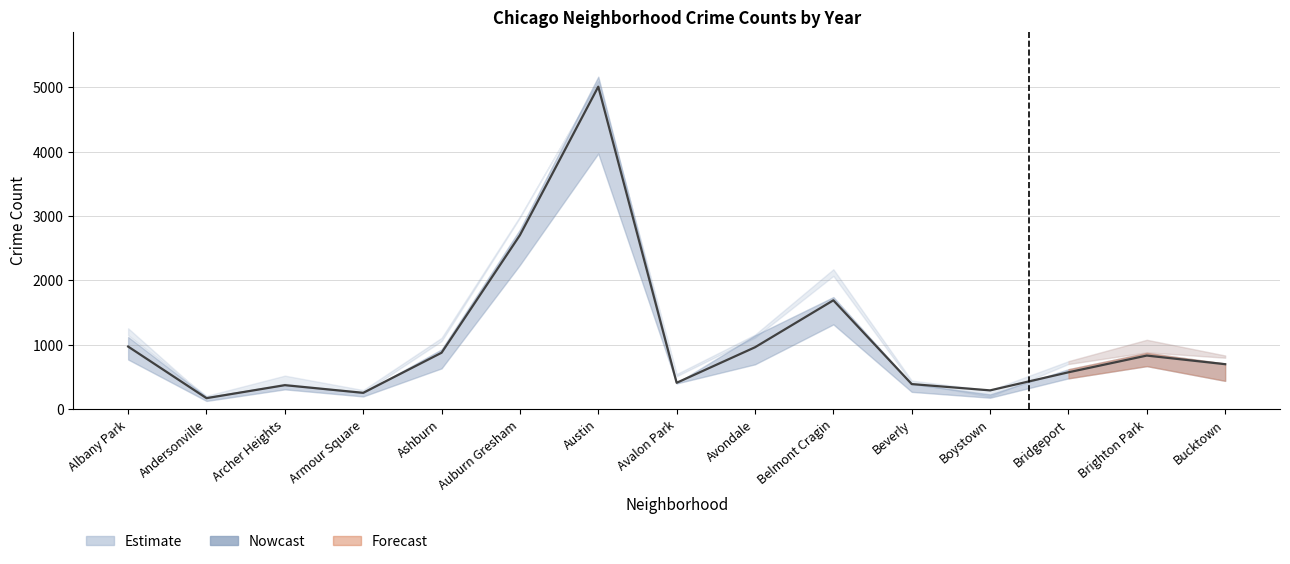

Reading right to left, extract all data points from this chart.

2015: Bucktown=720	Brighton Park=1014	Bridgeport=713	Boystown=194	Beverly=452	Belmont Cragin=1812	Avondale=1070	Avalon Park=482	Austin=4770	Auburn Gresham=2987	Ashburn=913	Armour Square=240	Archer Heights=419	Andersonville=131	Albany Park=1076
2017: Bucktown=795	Brighton Park=879	Bridgeport=697	Boystown=188	Beverly=403	Belmont Cragin=2066	Avondale=1107	Avalon Park=508	Austin=5096	Auburn Gresham=2973	Ashburn=1053	Armour Square=250	Archer Heights=391	Andersonville=171	Albany Park=1252
2018: Bucktown=704	Brighton Park=870	Bridgeport=616	Boystown=224	Beverly=386	Belmont Cragin=1737	Avondale=1142	Avalon Park=401	Austin=5163	Auburn Gresham=2787	Ashburn=924	Armour Square=248	Archer Heights=374	Andersonville=184	Albany Park=1117
2019: Bucktown=694	Brighton Park=828	Bridgeport=568	Boystown=287	Beverly=385	Belmont Cragin=1687	Avondale=957	Avalon Park=405	Austin=5008	Auburn Gresham=2700	Ashburn=872	Armour Square=249	Archer Heights=368	Andersonville=166	Albany Park=968
2021: Bucktown=435	Brighton Park=664	Bridgeport=474	Boystown=173	Beverly=264	Belmont Cragin=1313	Avondale=692	Avalon Park=395	Austin=3970	Auburn Gresham=2237	Ashburn=629	Armour Square=193	Archer Heights=303	Andersonville=123	Albany Park=767
2023: Bucktown=829	Brighton Park=1073	Bridgeport=741	Boystown=289	Beverly=439	Belmont Cragin=2170	Avondale=1154	Avalon Park=541	Austin=5079	Auburn Gresham=2991	Ashburn=1104	Armour Square=292	Archer Heights=516	Andersonville=202	Albany Park=1145